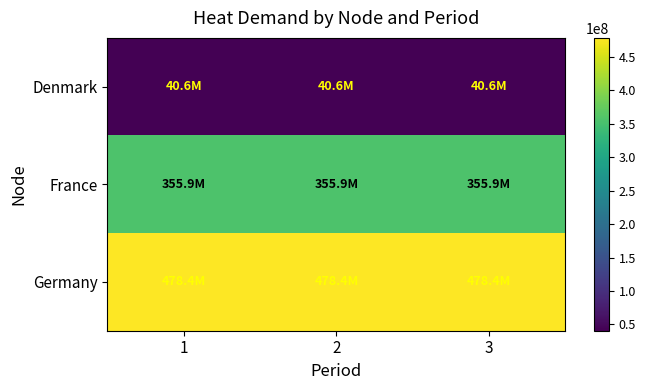

Reading right to left, list all the values displayed in this chart.

Denmark: 3=40577811.4	2=40577811.4	1=40577811.4
France: 3=355880572.5	2=355880572.5	1=355880572.5
Germany: 3=478439157.8	2=478439157.8	1=478439157.8